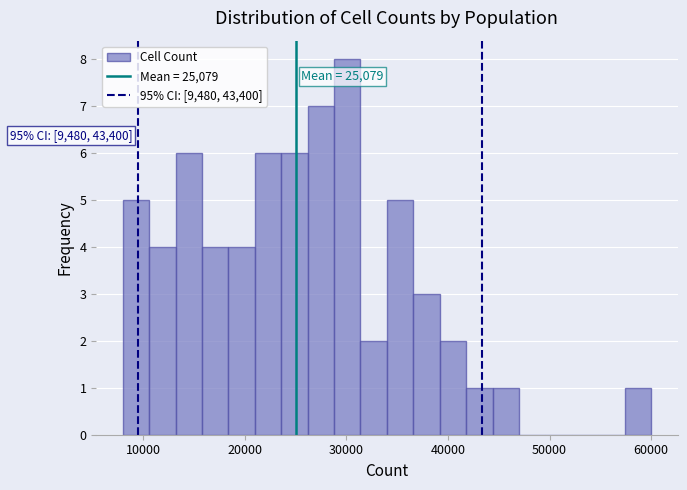

Around what value on the x-axis is the tallest bar? Give the approximate position of its centre, as read against the axis.

30000